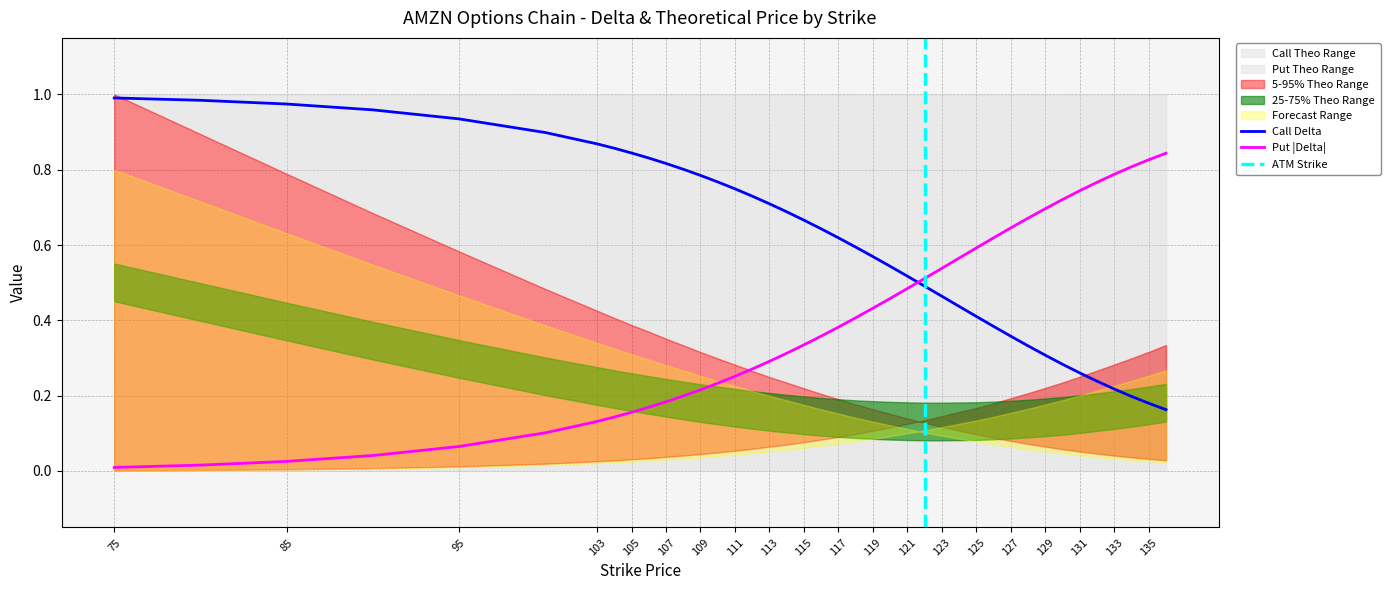

True or false: Put Delta has more than 1 interior local peaks.

False